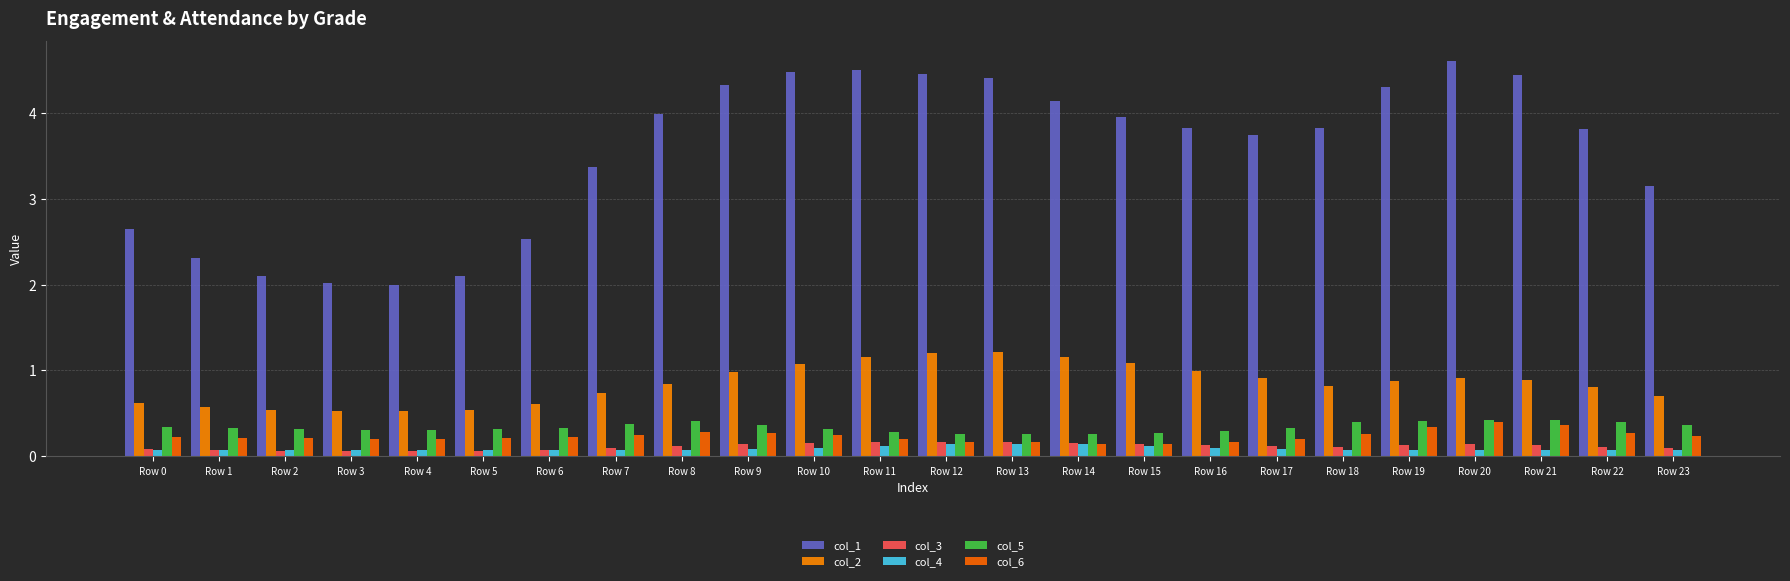

At how many categories does at least one series exceed 3?

17